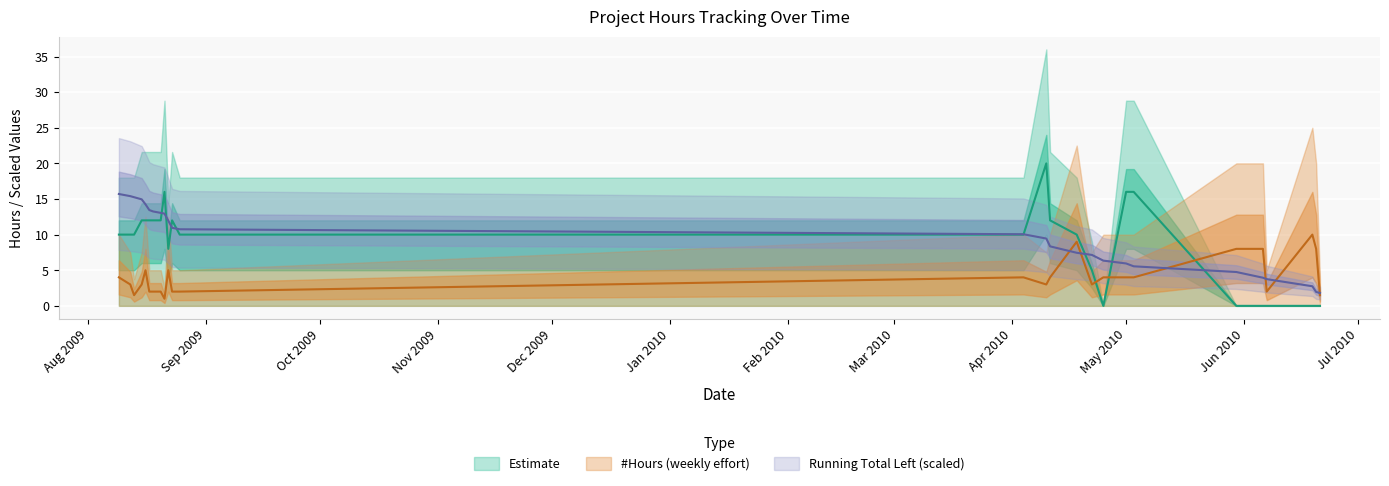

How many values in Estimate are above zero?

19